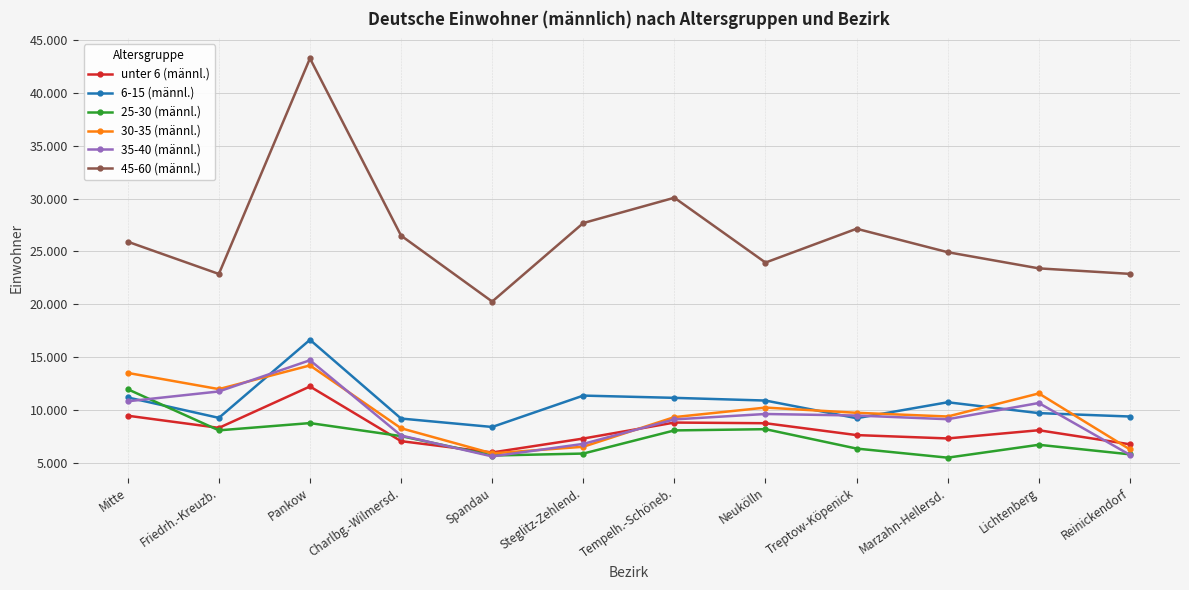

Is it true that 25-30 (männl.) equals 5668 at Spandau?

True